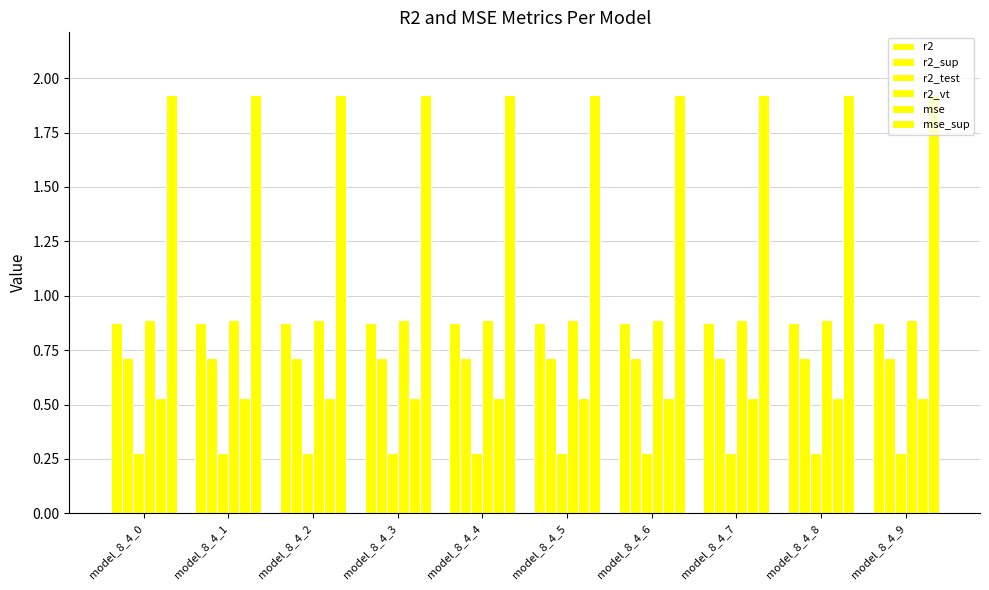

What is the spread (max minus min) of values at model_8_4_9?

1.6